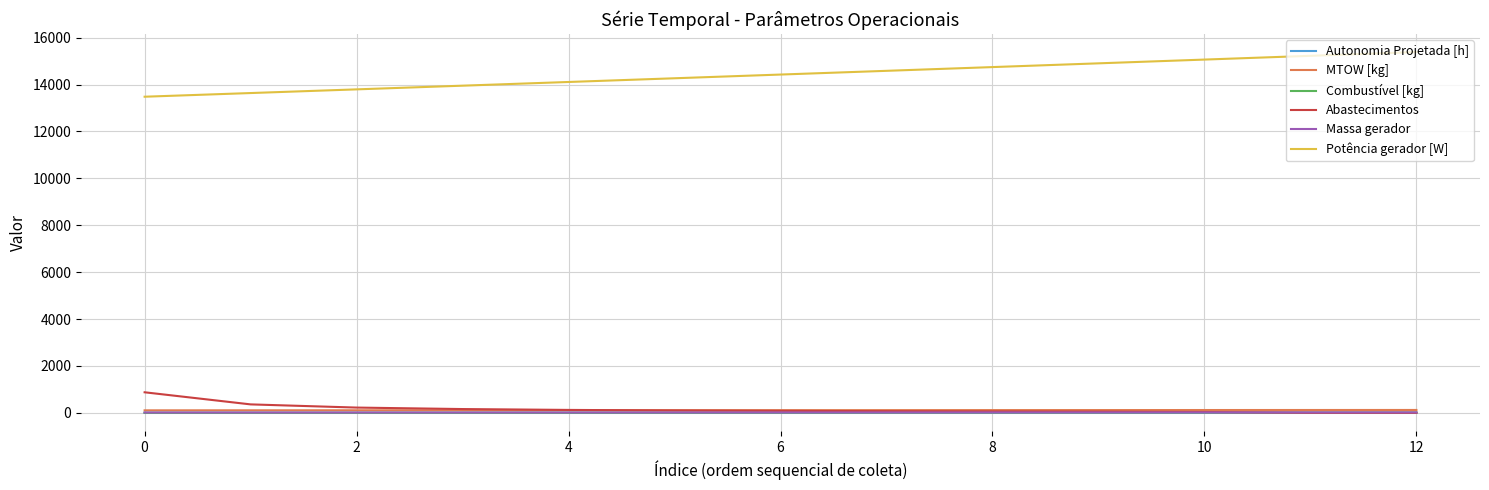

Which series has the largest total across all categories?

Potência gerador [W]